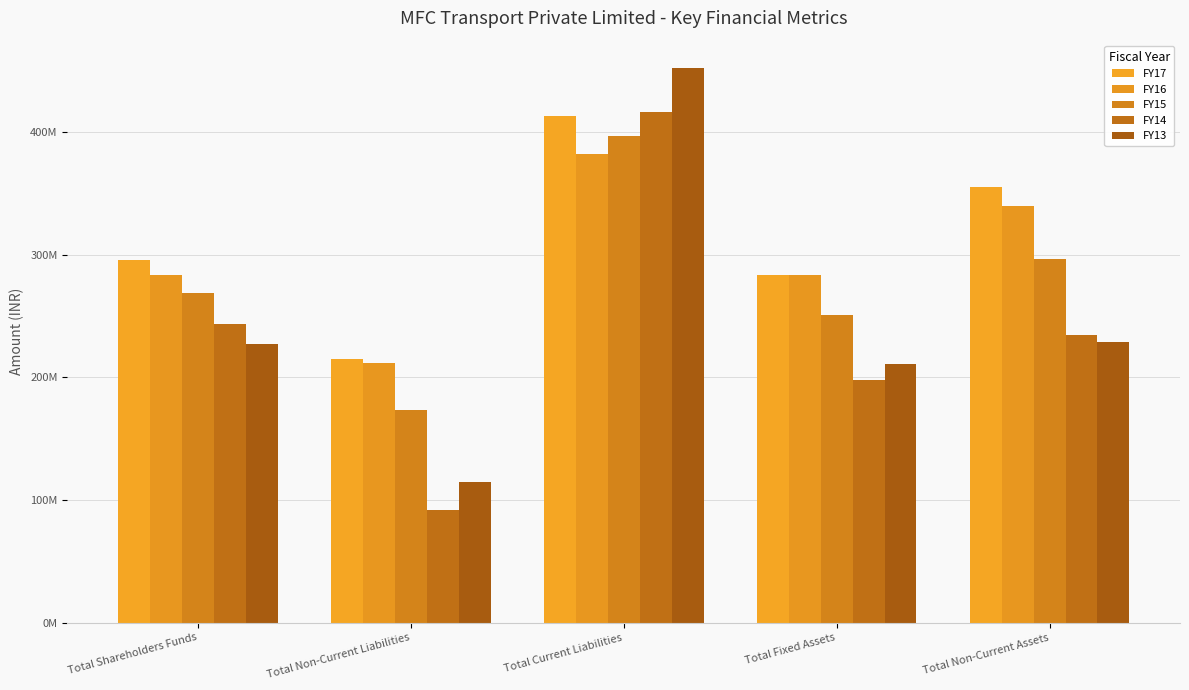

What is the approximate value of FY16 at Total Shareholders Funds, to the nearest 50?

283436800